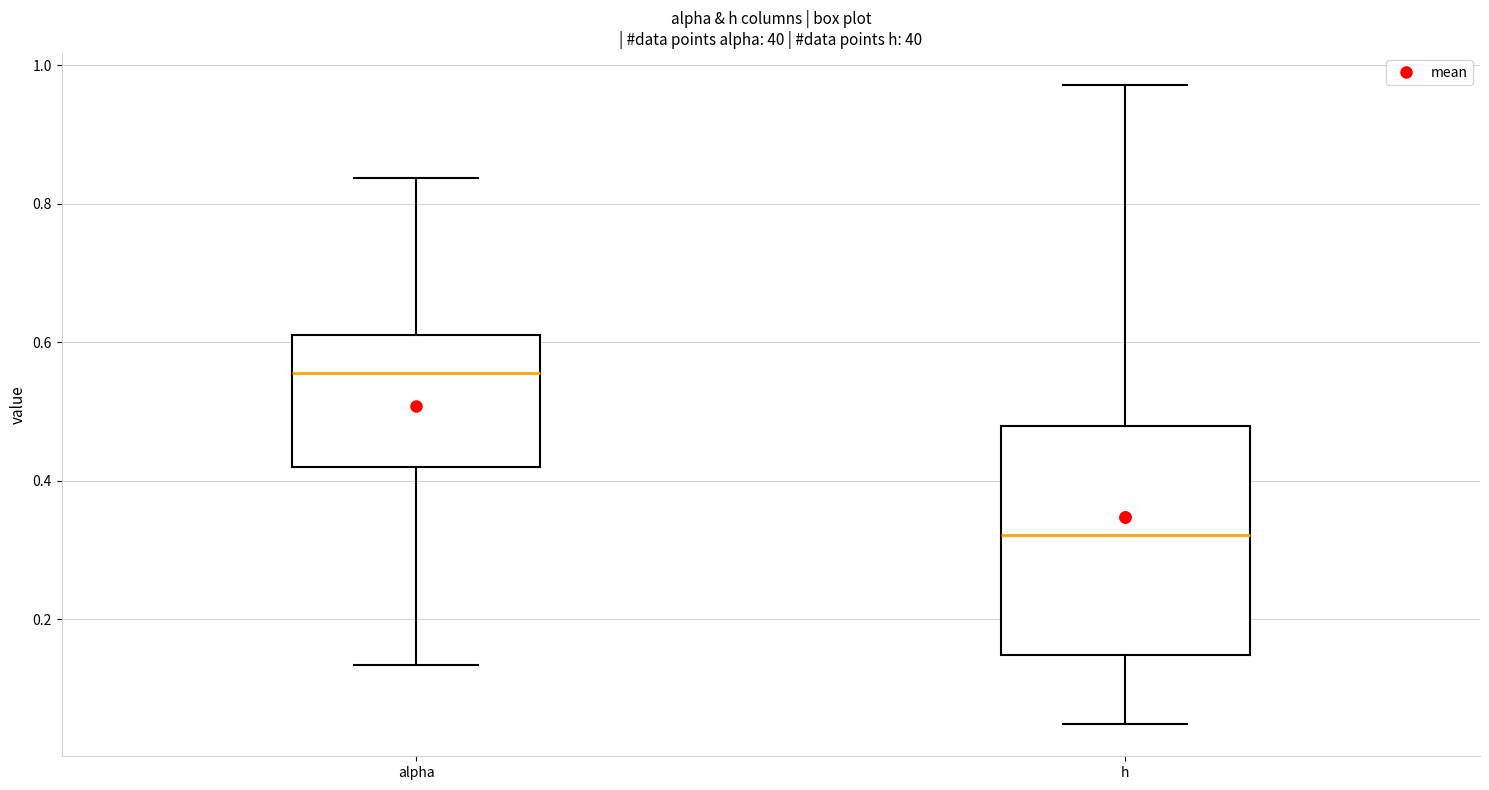

Which box is the tallest, from its lower edge to its upper edge?

h